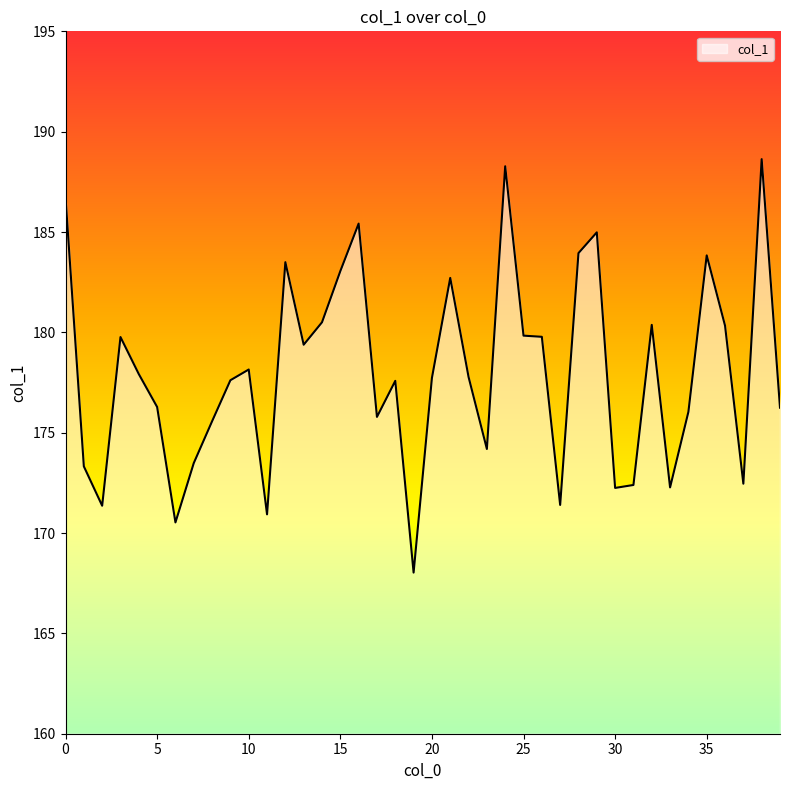

What is the maximum value shown in the chart?

188.6